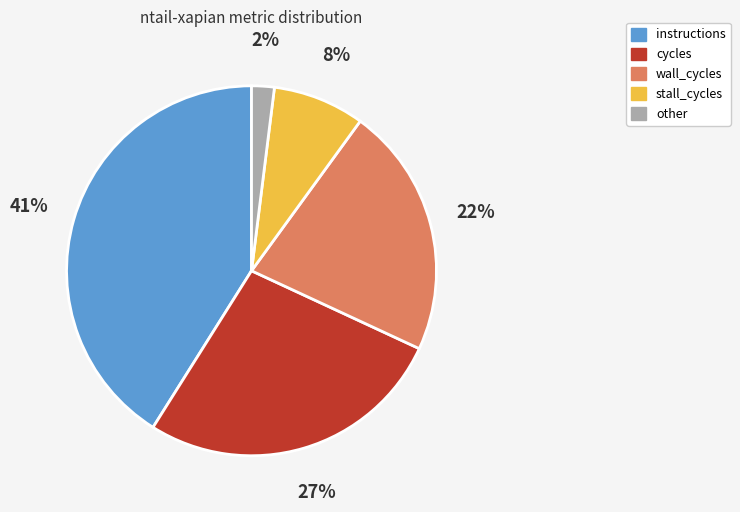

To the nearest percent, what is the average slice percentage?

20%